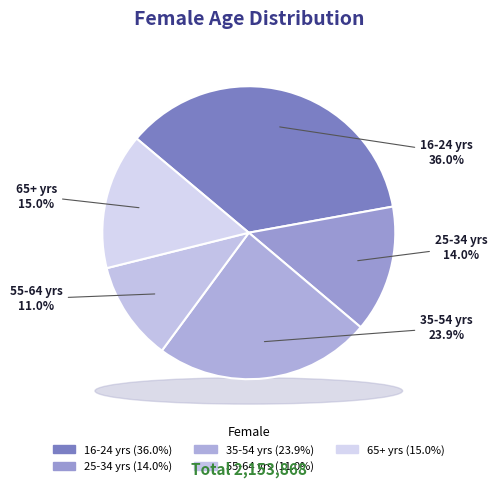

To the nearest percent, what portion does 55-64 yrs represent?

11%